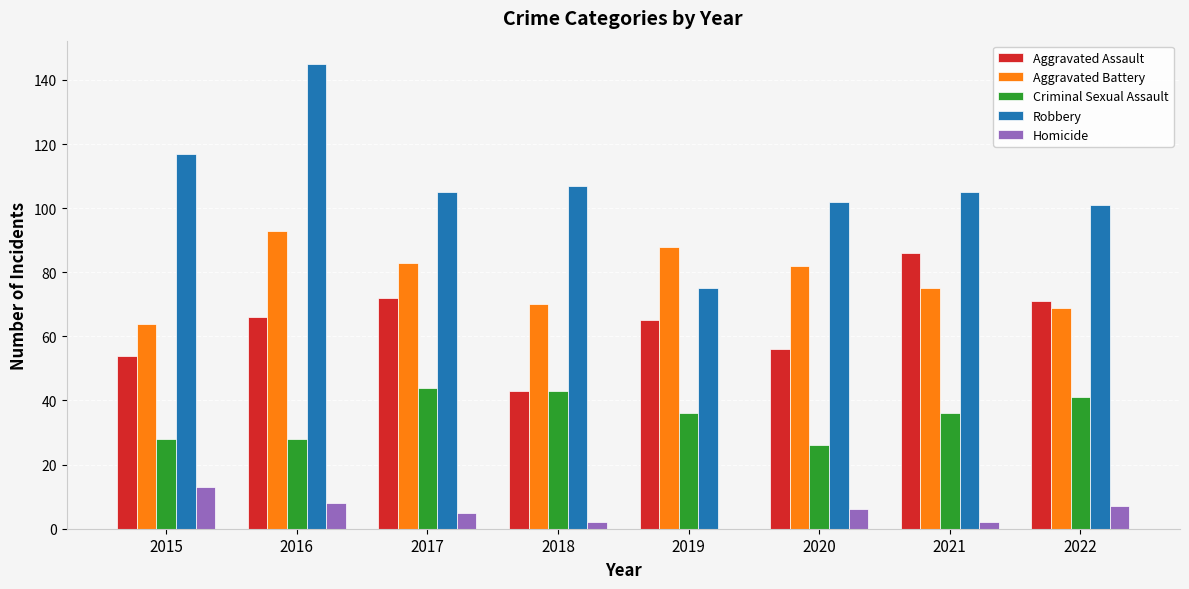

The value of Robbery at 2017 is 105. True or false?

True